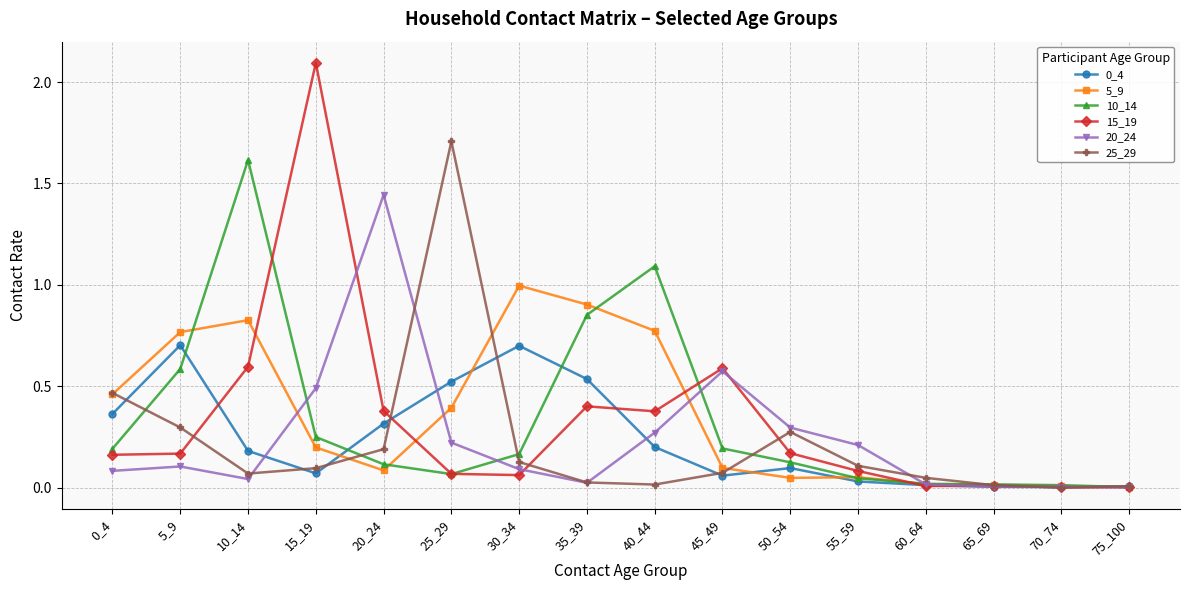

True or false: 20_24 and 10_14 intersect in this chart.

True